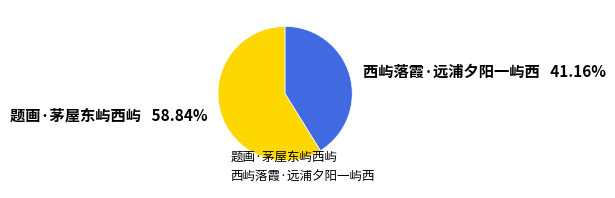

Is the sum of 西屿落霞·远浦夕阳一屿西 and 题画·茅屋东屿西屿 greater than half?

Yes